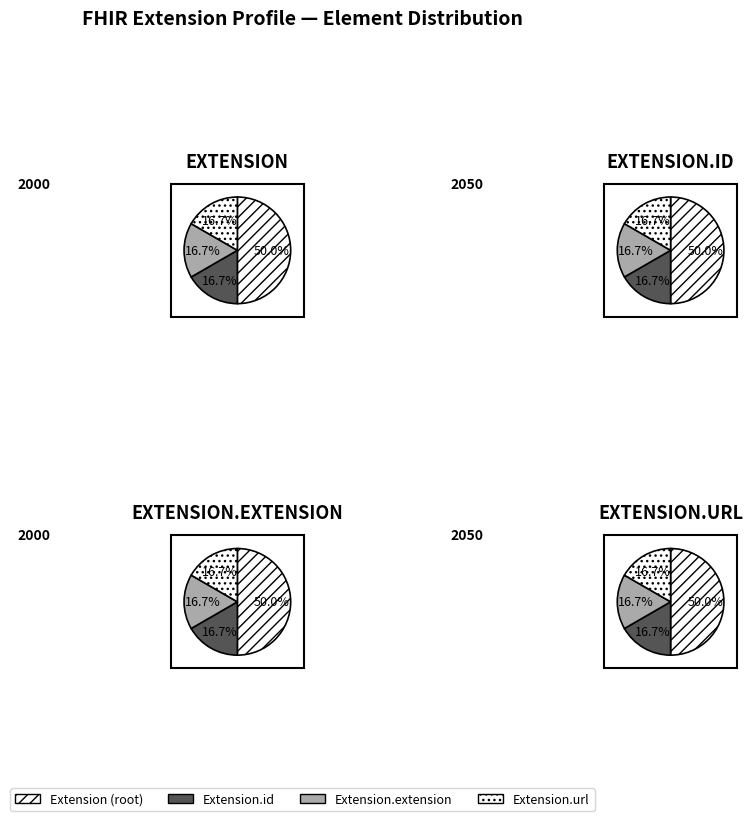

What percentage is the Extension.id slice, to the nearest percent?

17%